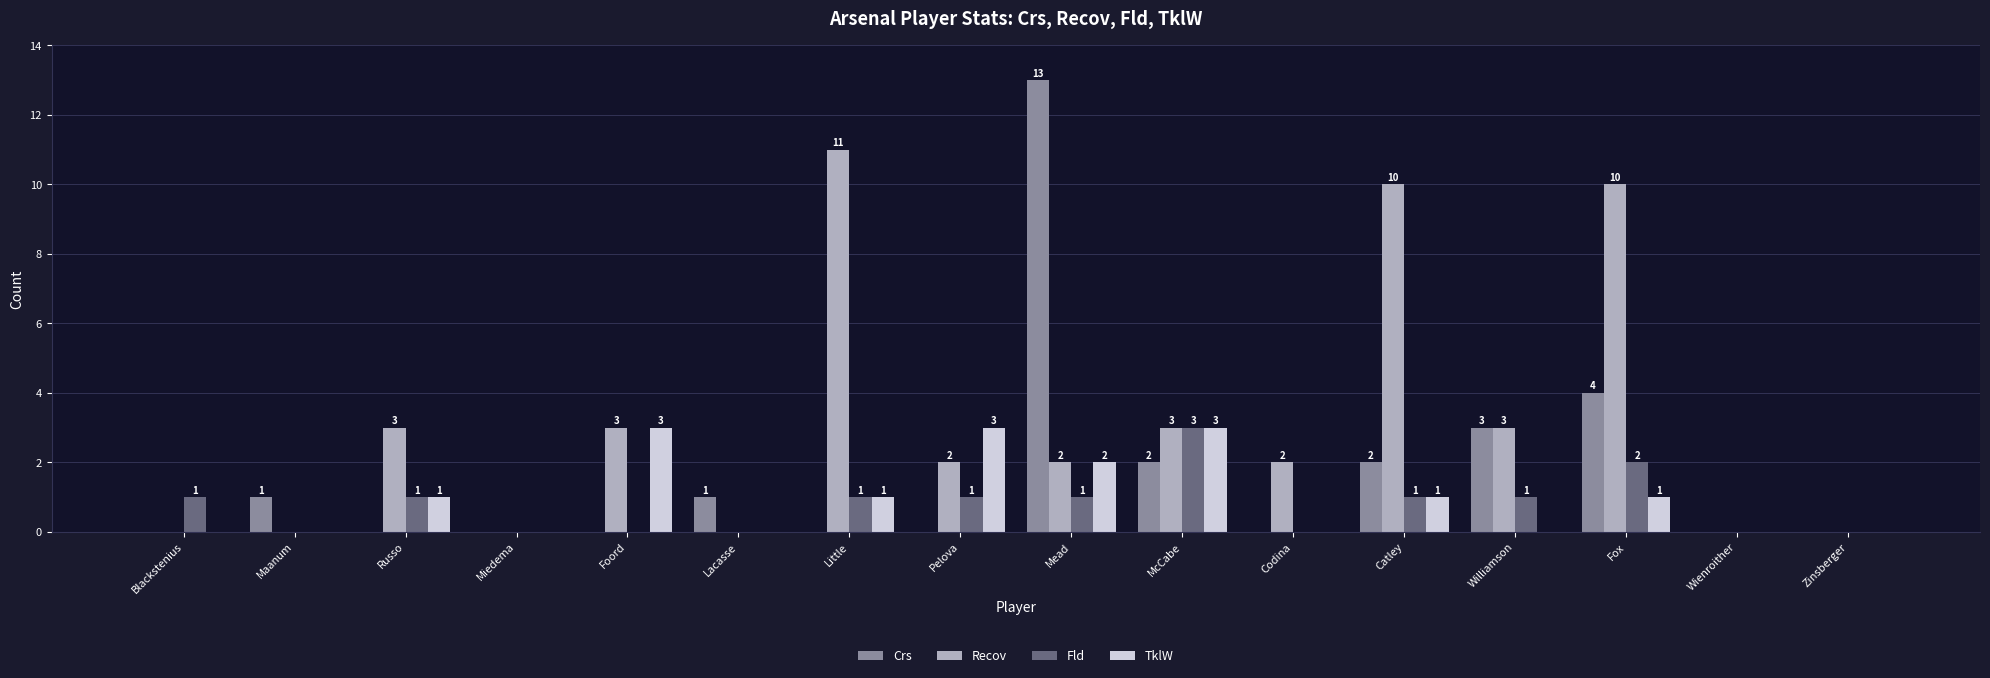

What is the spread (max minus min) of values at Fox?

9